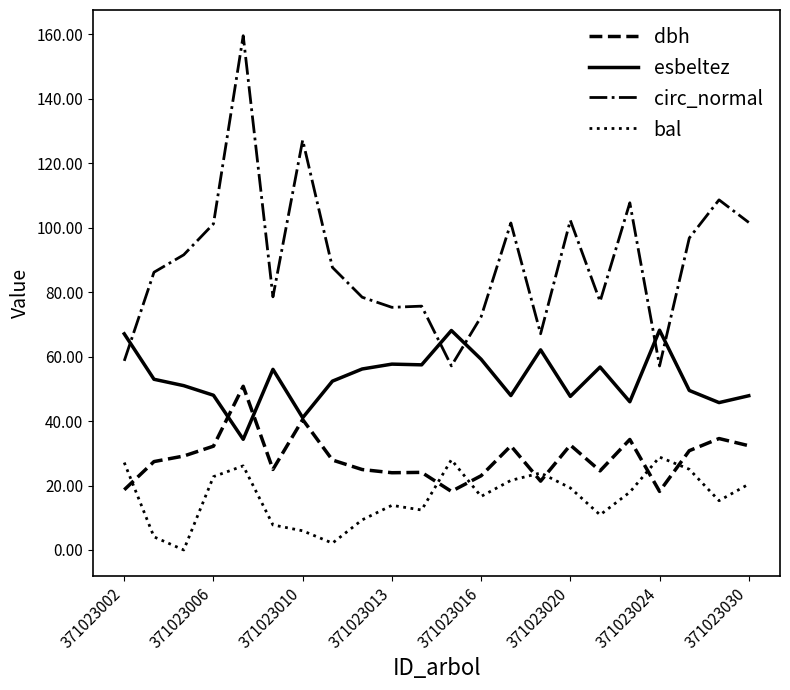

Which series has the widest spread of values?

circ_normal